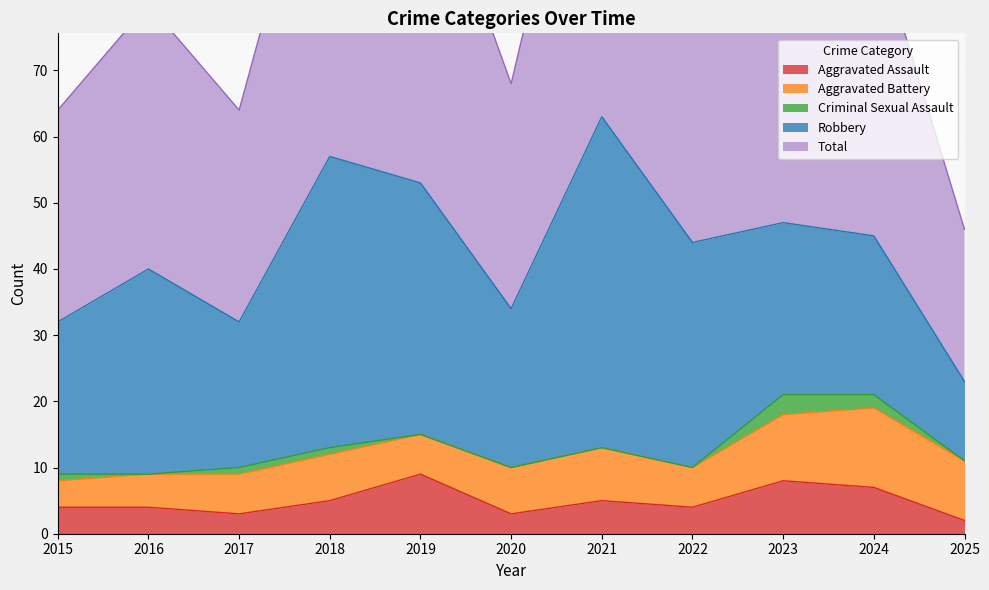

List the series in order of their peak value, highest first.

Total, Robbery, Aggravated Battery, Aggravated Assault, Criminal Sexual Assault